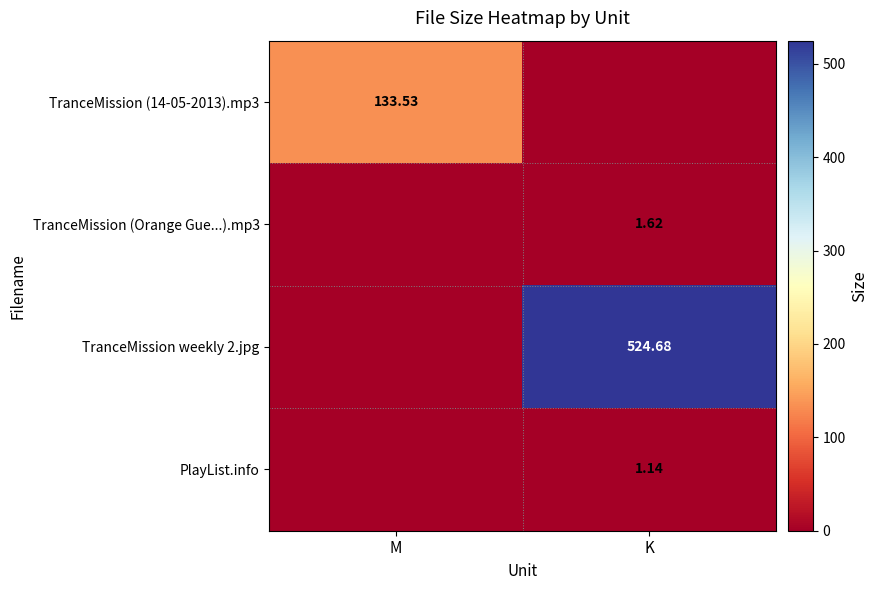

Rank the categories by PlayList.info value from highest to lowest.

K, M